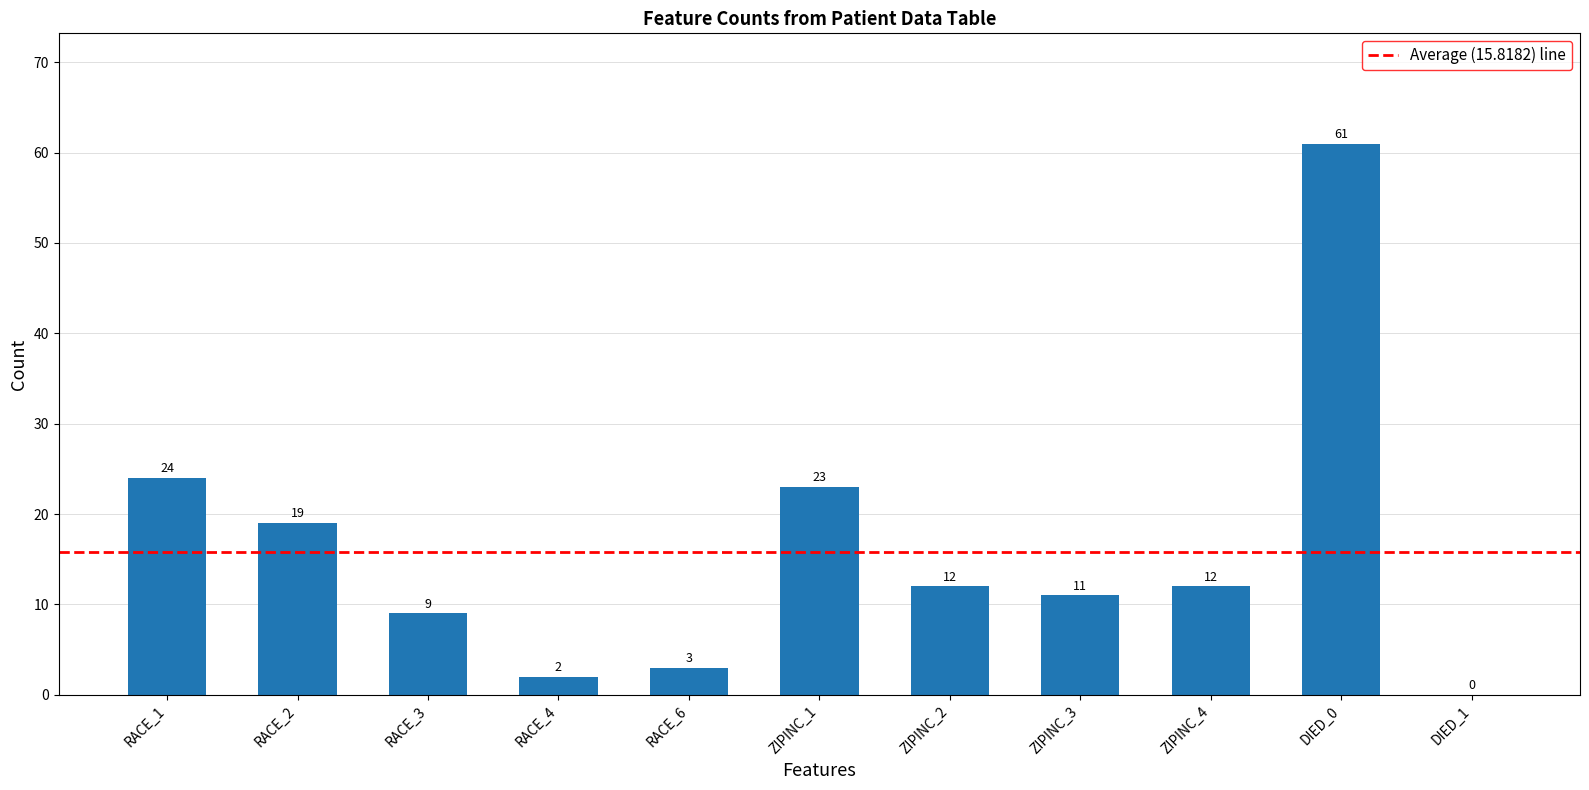

How many distinct data groups are displayed?

1